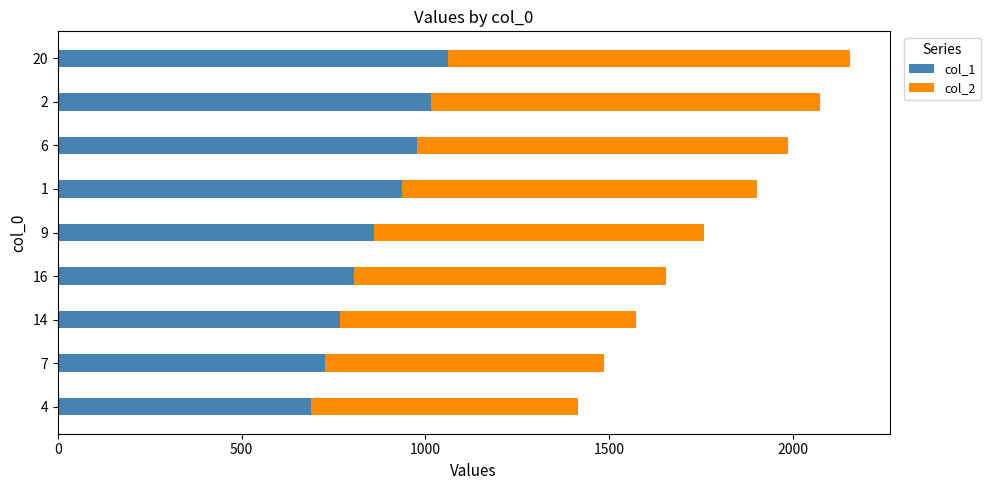

How many categories are shown in the chart?

9